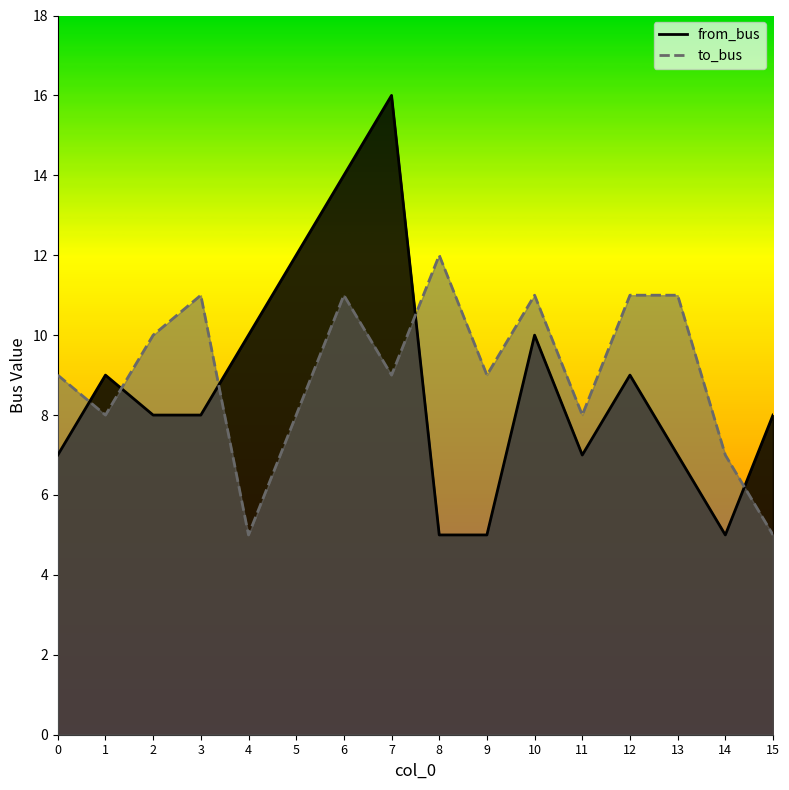

True or false: from_bus has a value of 10 at 4.

True